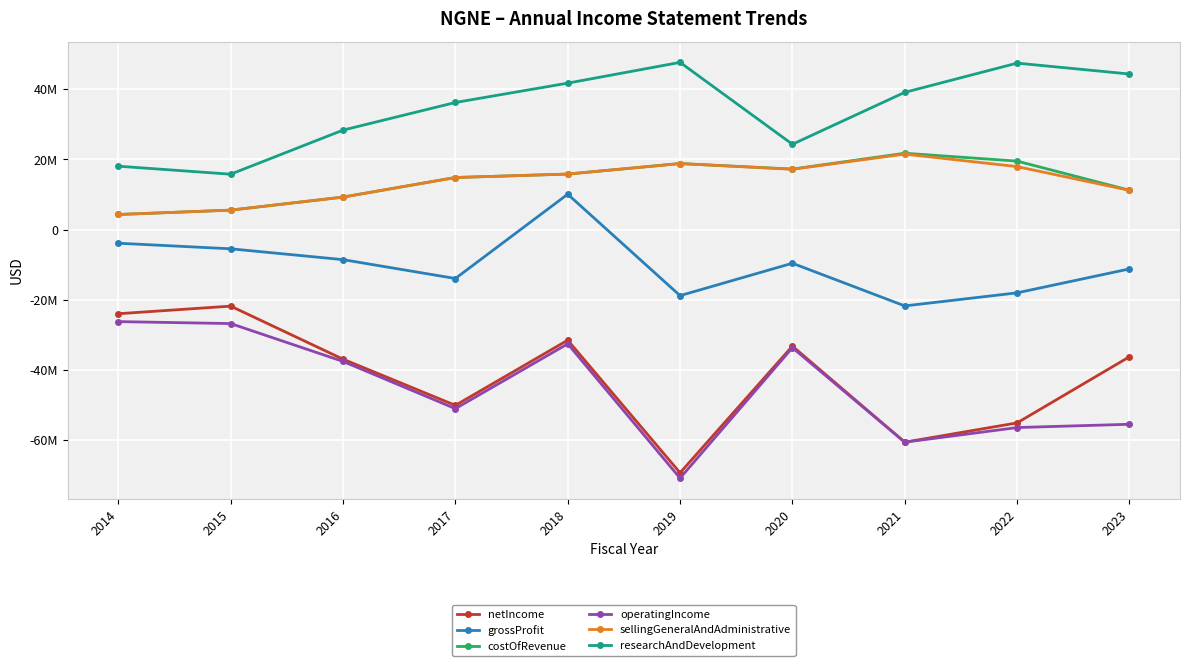

The researchAndDevelopment series shows 23847571 at 2014. True or false?

False